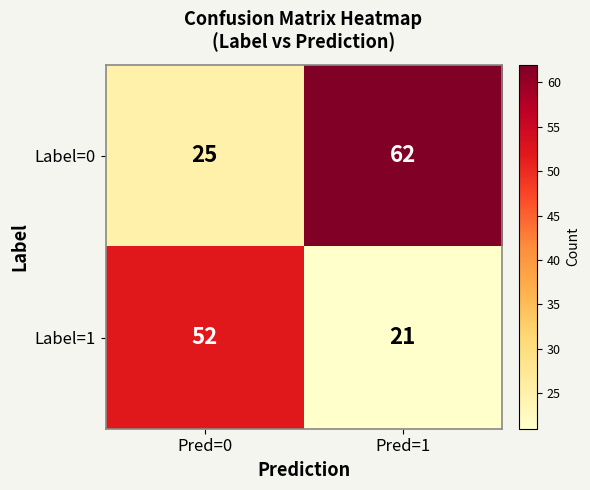

Where is Label=0 nearest to the value 43?

Pred=0